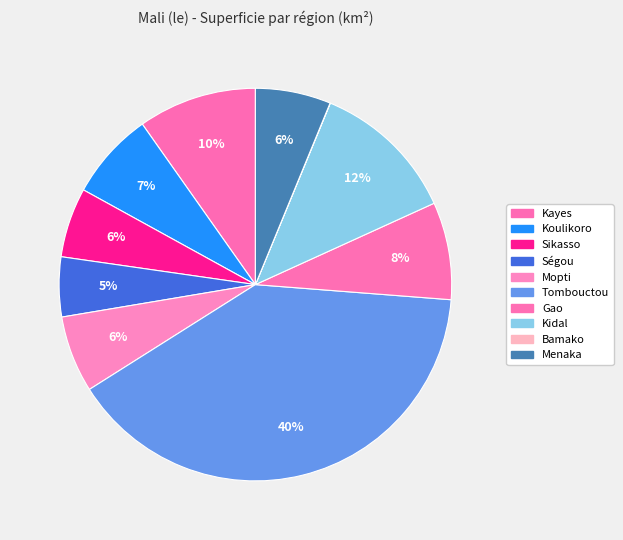

How many segments does this pie chart have?

10